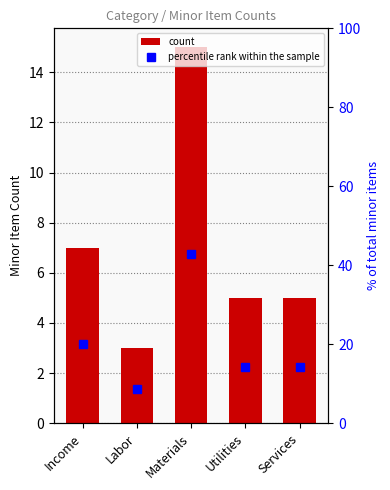

Reading right to left, what are all the values shown in this chart?

count: Services=5.0	Utilities=5.0	Materials=15.0	Labor=3.0	Income=7.0
percentile rank within the sample: Services=14.3	Utilities=14.3	Materials=42.9	Labor=8.6	Income=20.0